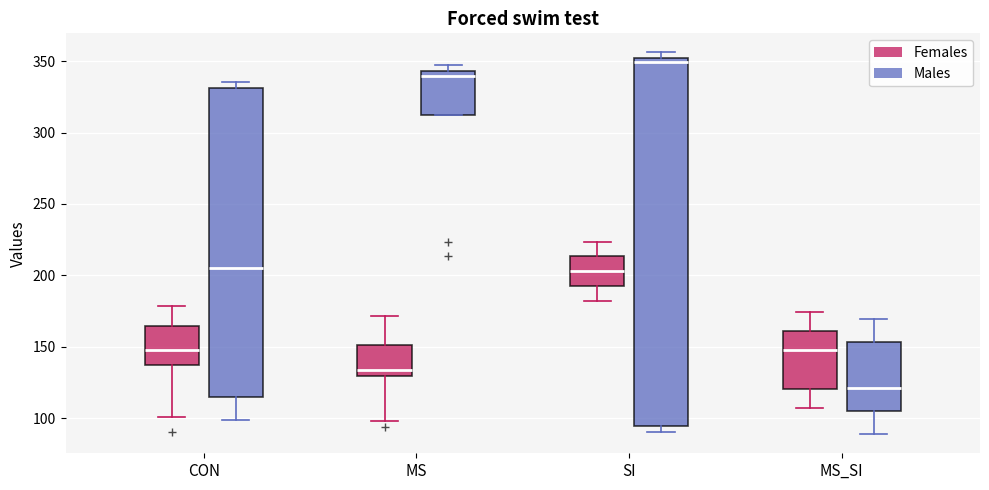

Comparing the boxes themselves (not the whiskers), which one is the tallest?

SI (Males)